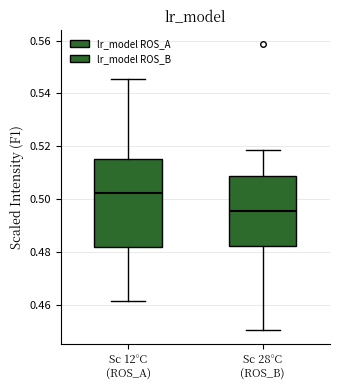

Reading left to right, transcribe this box plot: for each box, give where its median line is, the range the box spans, and where its two whiskers end, as read against the y-axis. The values are not printed on the chart, so give them approximately, as read against the axis.

Sc 12°C (ROS_A): median 0.502, box 0.482 to 0.516, whiskers 0.462 to 0.546
Sc 28°C (ROS_B): median 0.496, box 0.482 to 0.508, whiskers 0.450 to 0.518